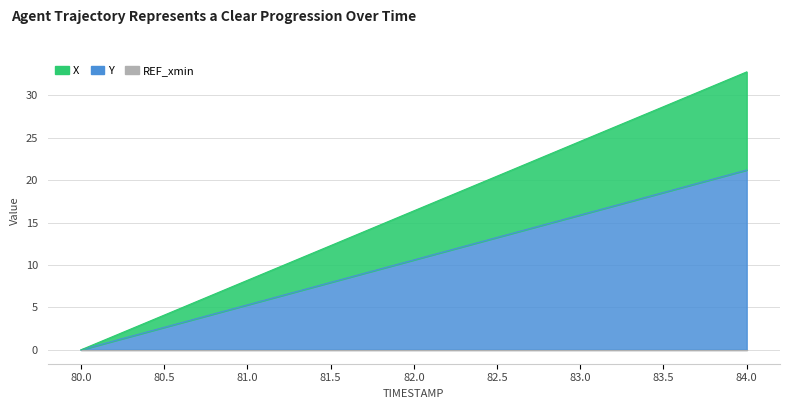

Reading left to right, list all the values displayed in this chart.

X: 0.0	4.1	8.2	12.3	16.4	20.5	24.6	28.7	32.8
Y: 0.0	2.7	5.3	7.9	10.6	13.2	15.9	18.5	21.2